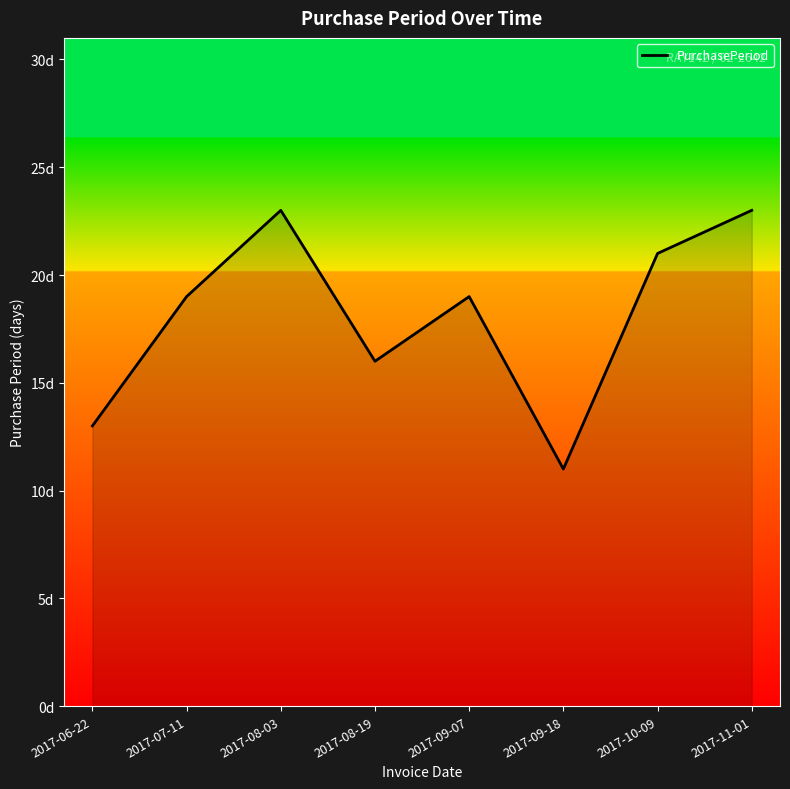

Between 2017-10-09 and 2017-11-01, which is larger?

2017-11-01